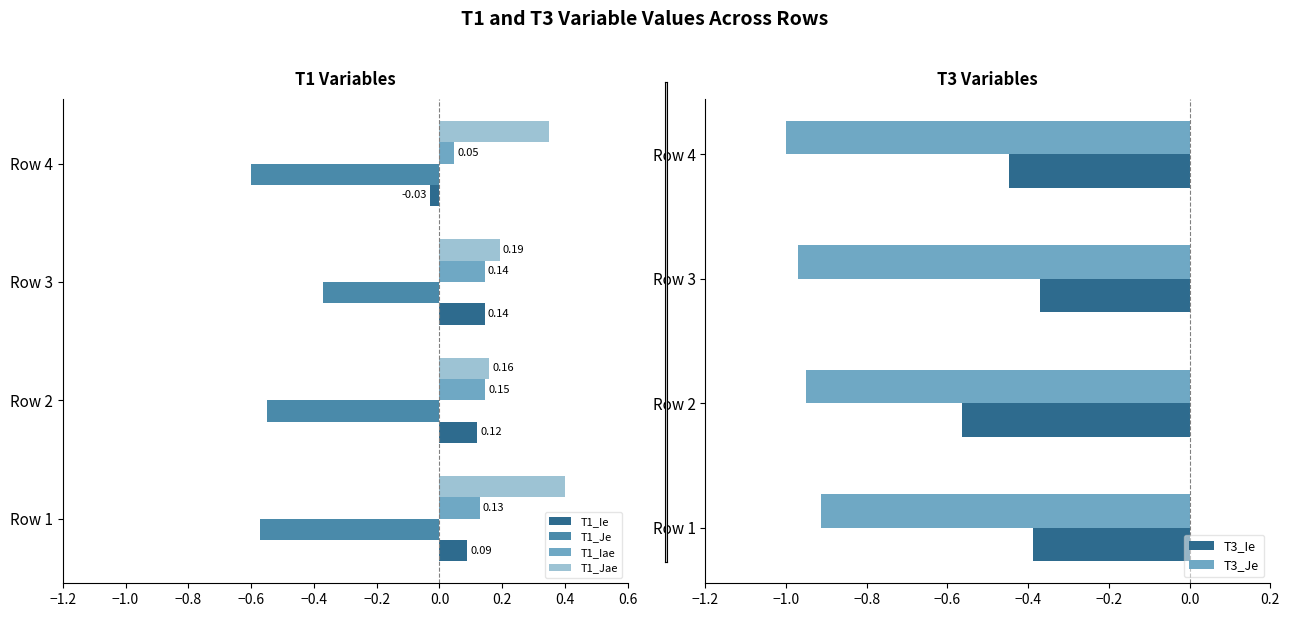

Rank the categories by T1_Iae value from lowest to highest.

Row 4, Row 1, Row 3, Row 2